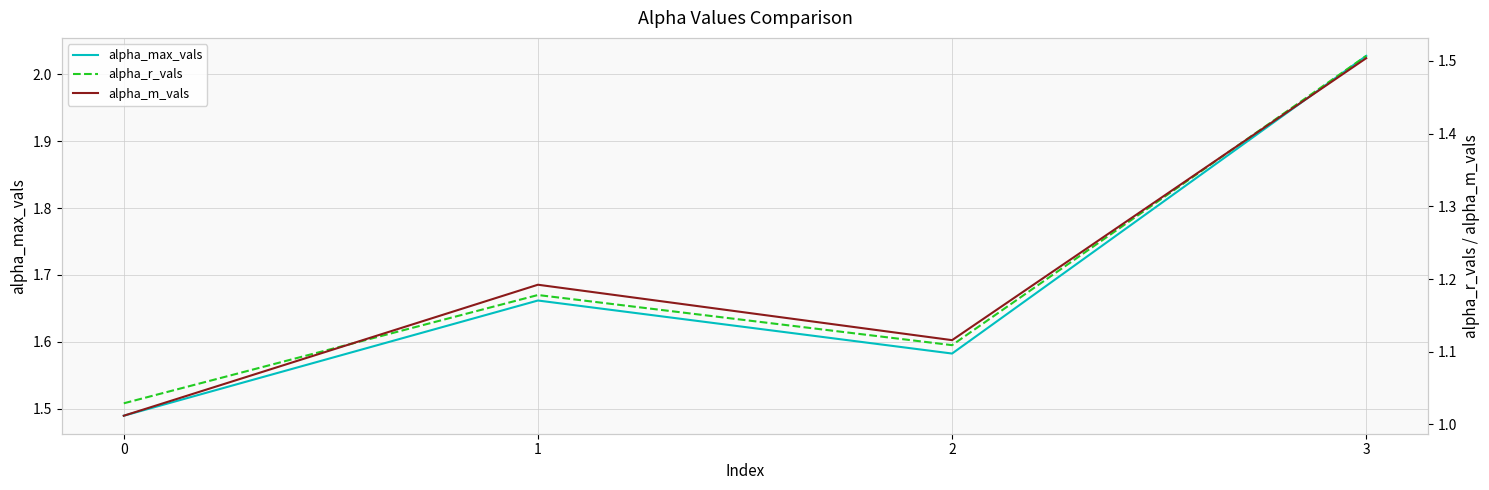

Which series has the widest spread of values?

alpha_max_vals